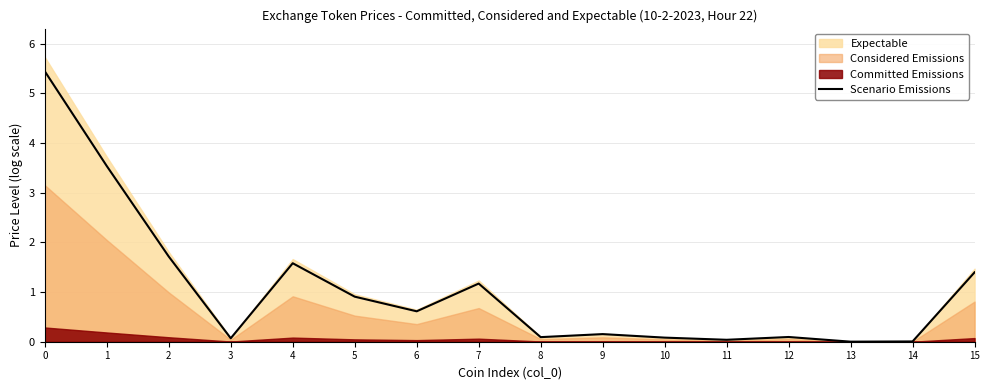

How many points are higher than both their immediate neighbors (excluding endpoints)?

4